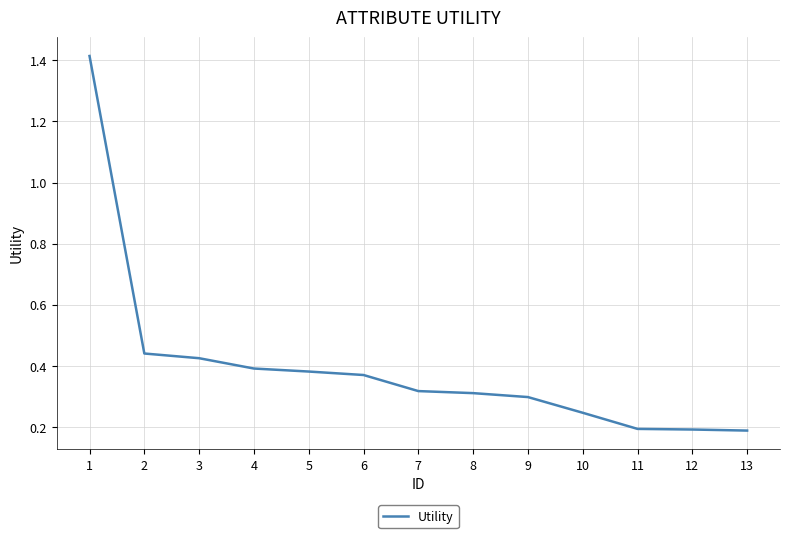

True or false: the data shows 0.4 at 4.

True